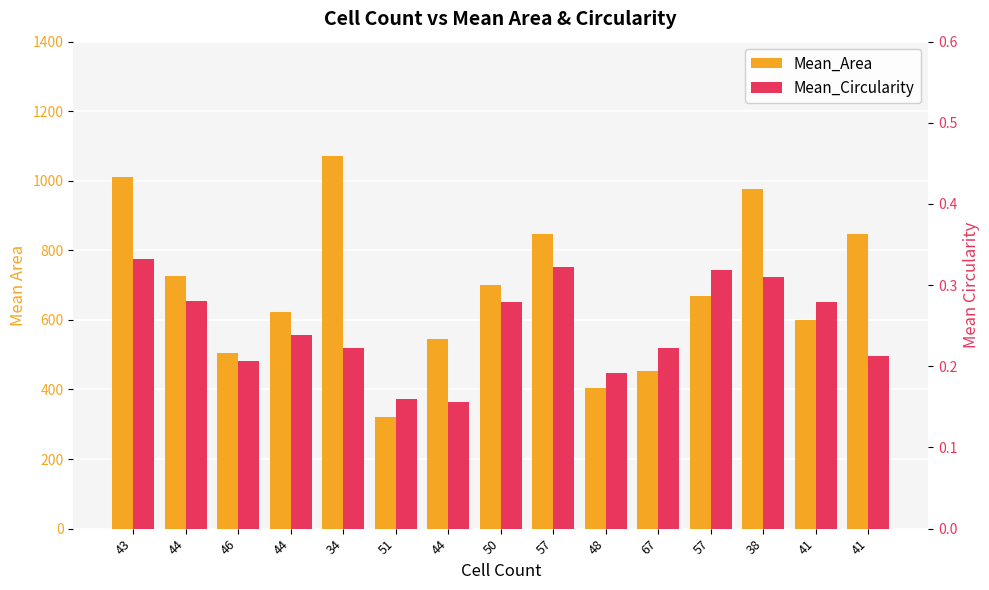

At how many categories does at least one series exceed 1051?

1